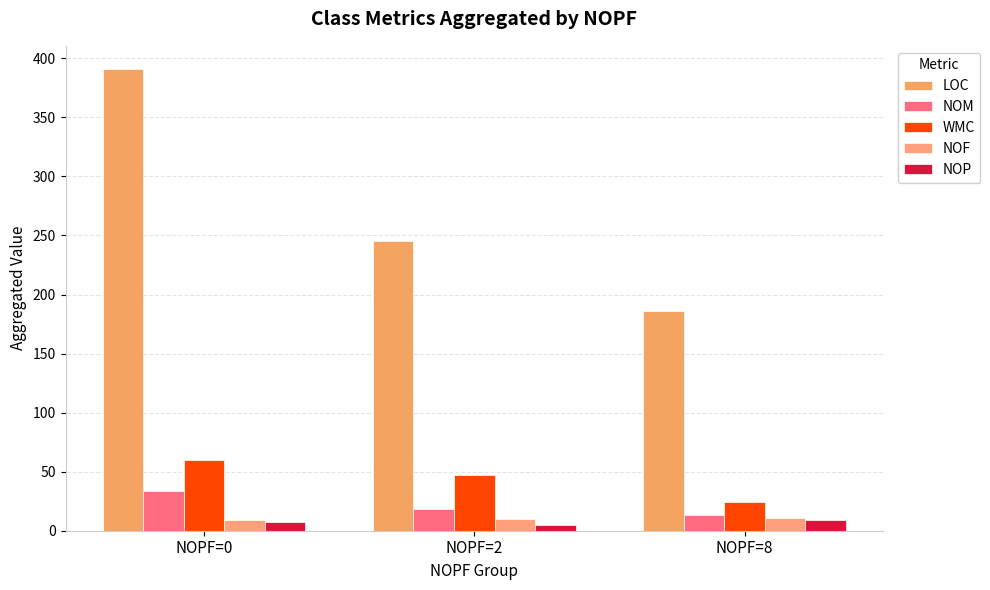

What is the smallest value displayed?

5